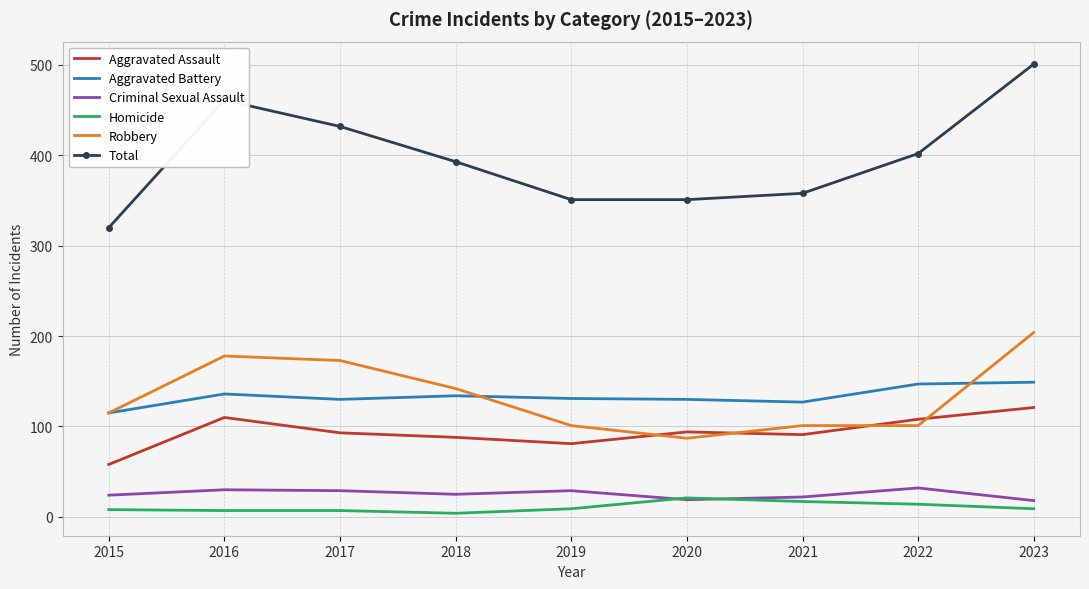

What is the highest value of the Aggravated Assault series?

121